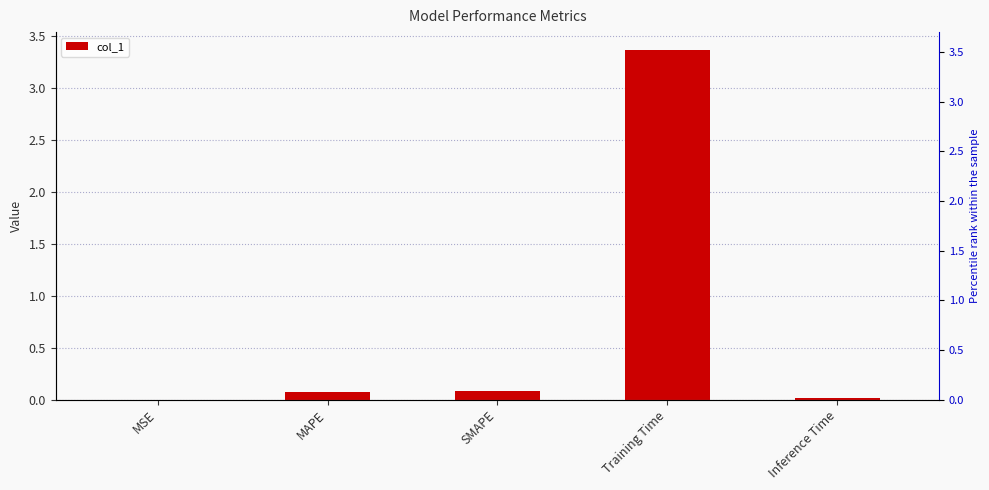

True or false: the data shows 3.4 at Training Time.

True